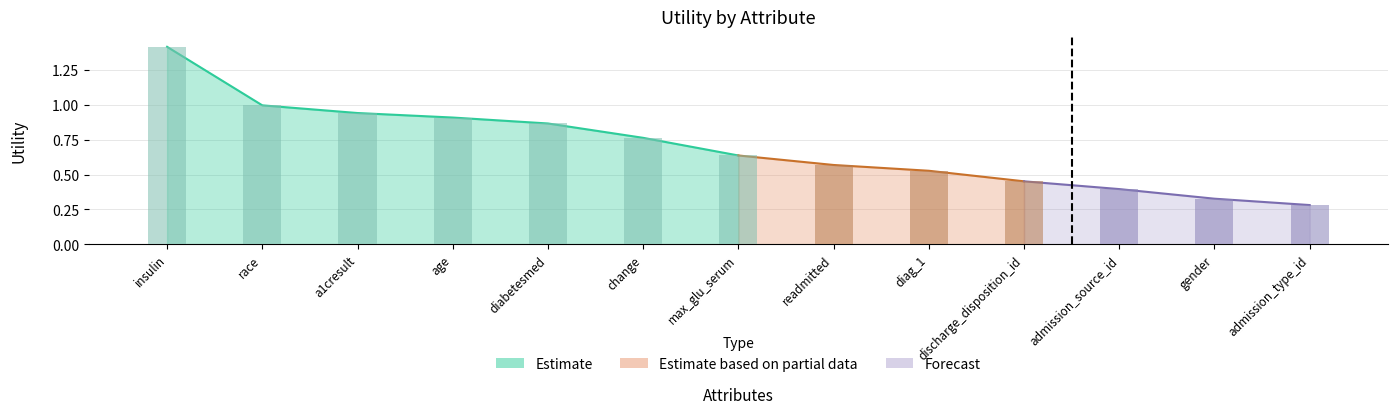

Where is the data nearest to the value 0?

admission_type_id